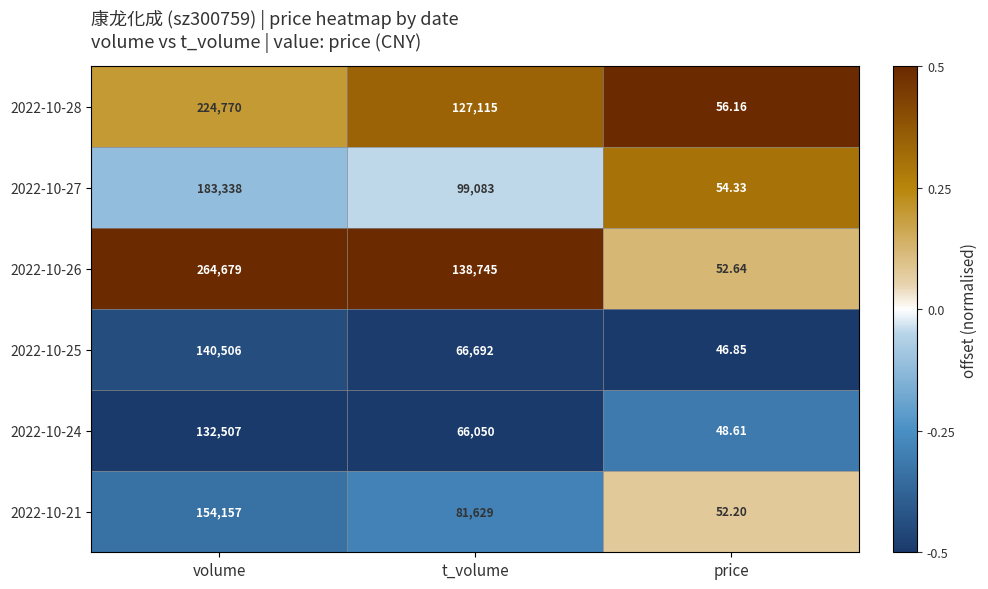

Which label corresponds to the smallest value in the chart?

price